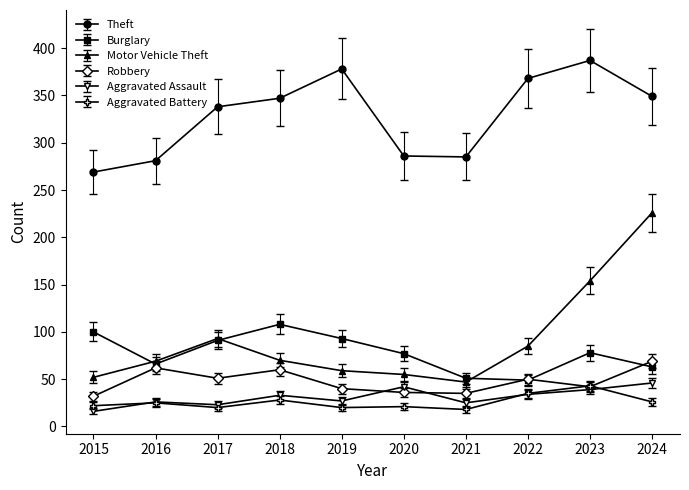

The Motor Vehicle Theft series shows 134 at 2017. True or false?

False